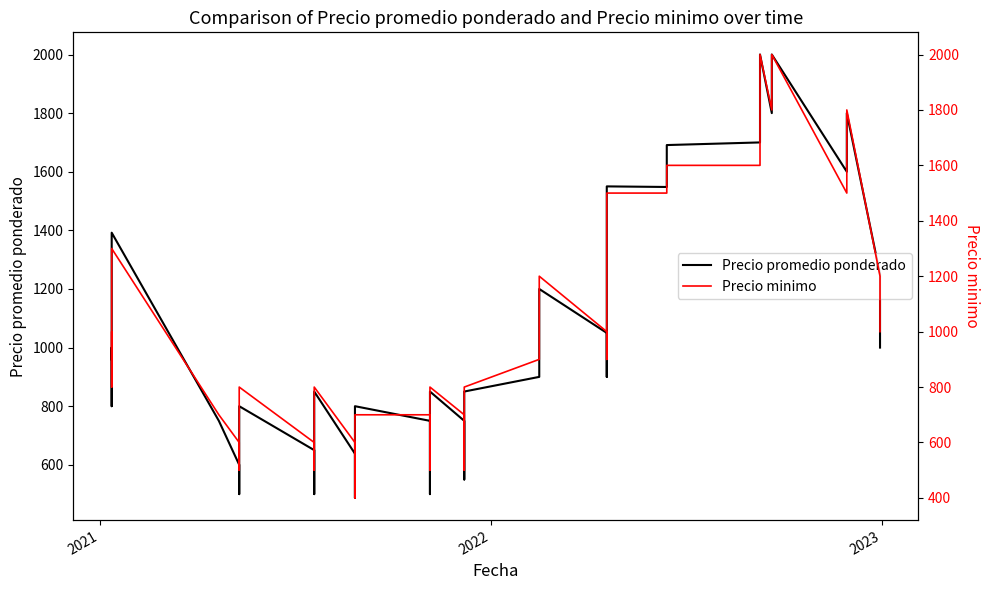

How many data points in Precio promedio ponderado are above 850?

18